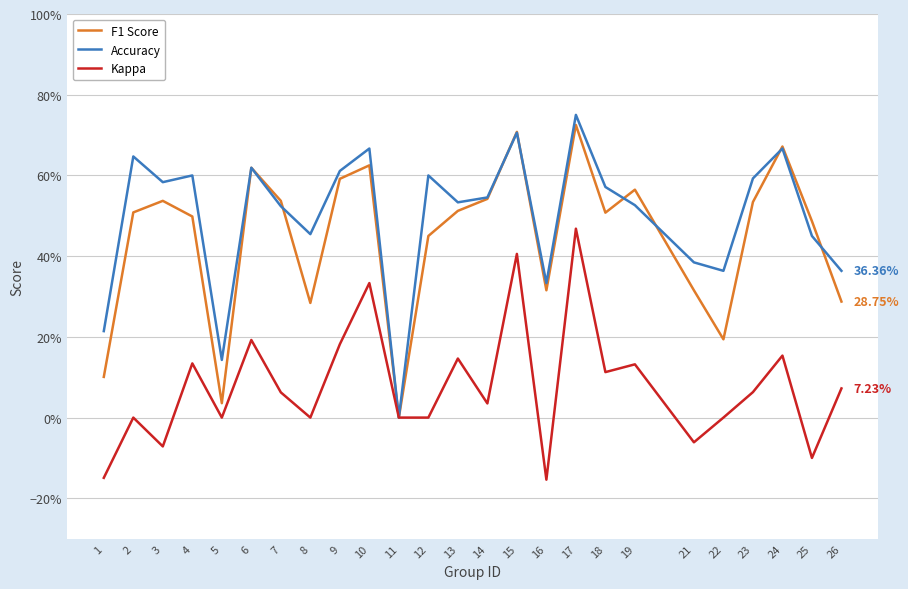

Does the chart have visible grid lines?

Yes